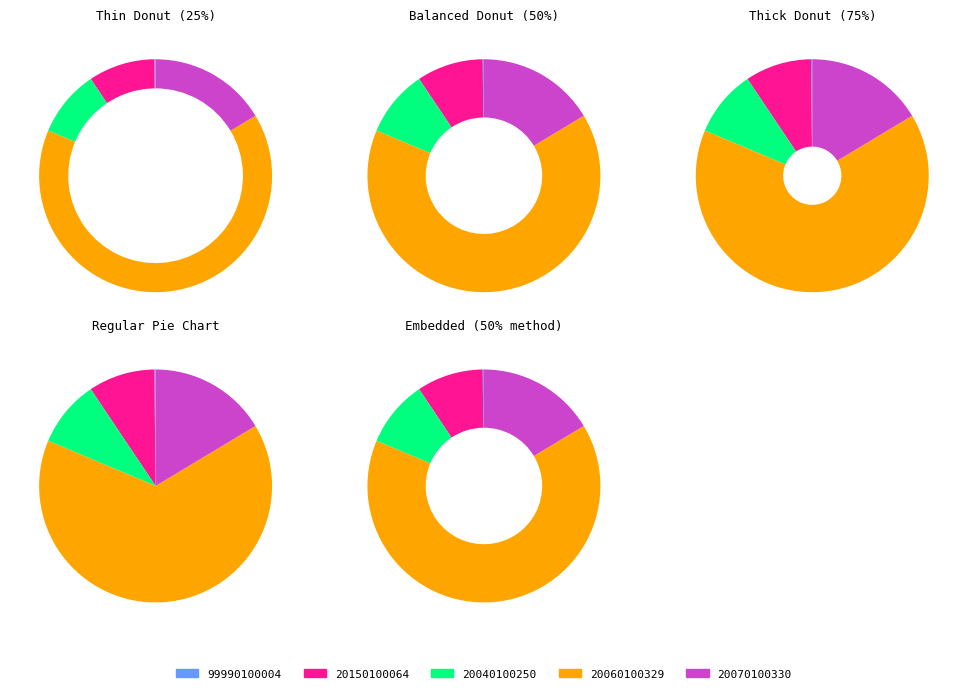

To the nearest percent, what portion does 20070100330 represent?

16%